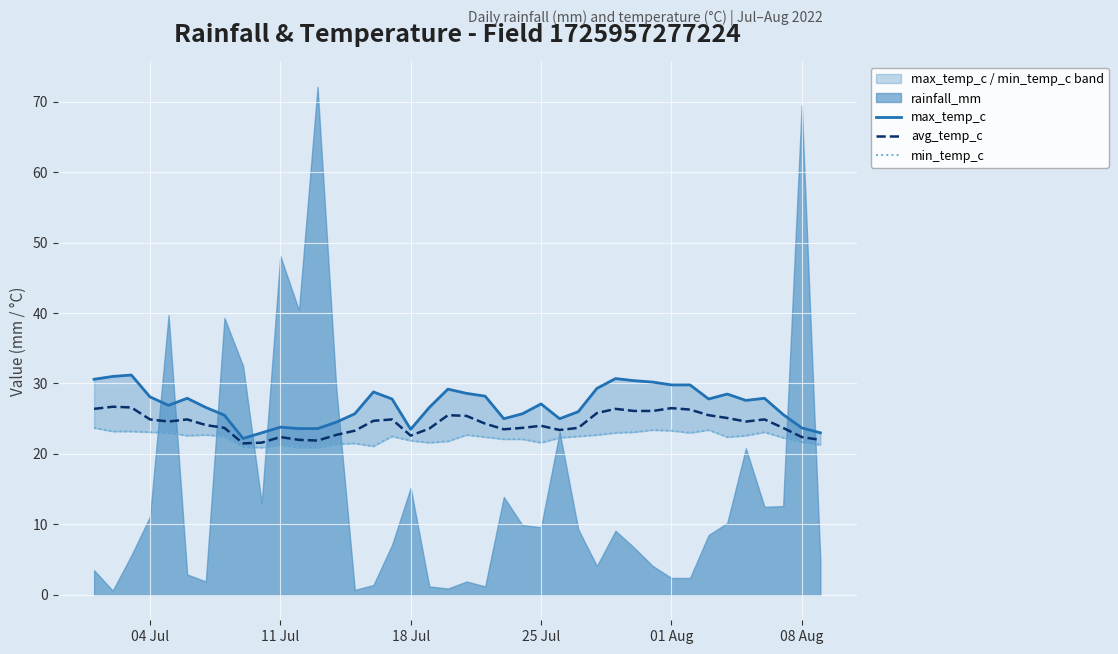

What is the lowest value of the avg_temp_c series?

21.5